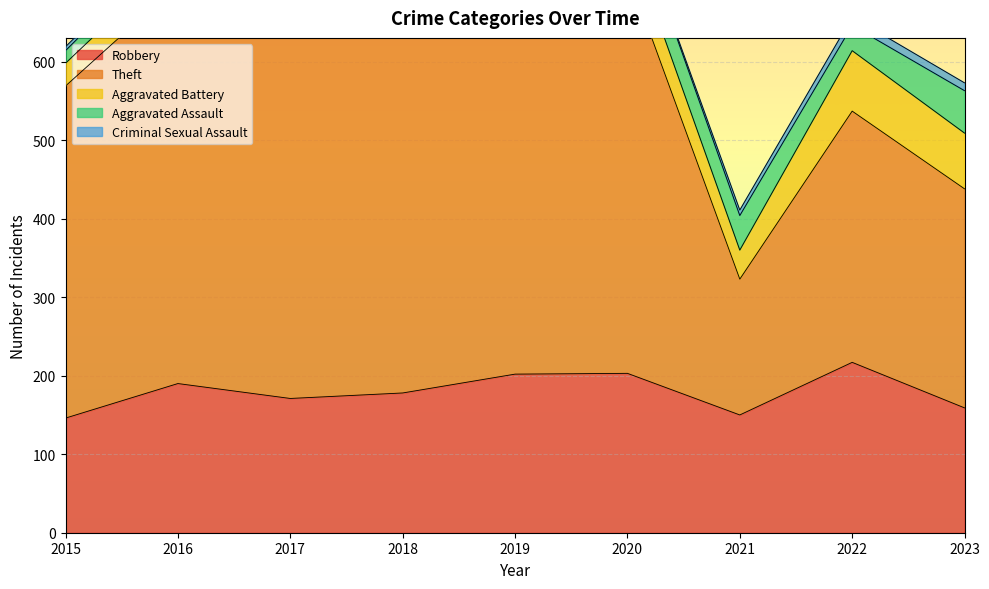

What is the sum of all Theft values?

4552